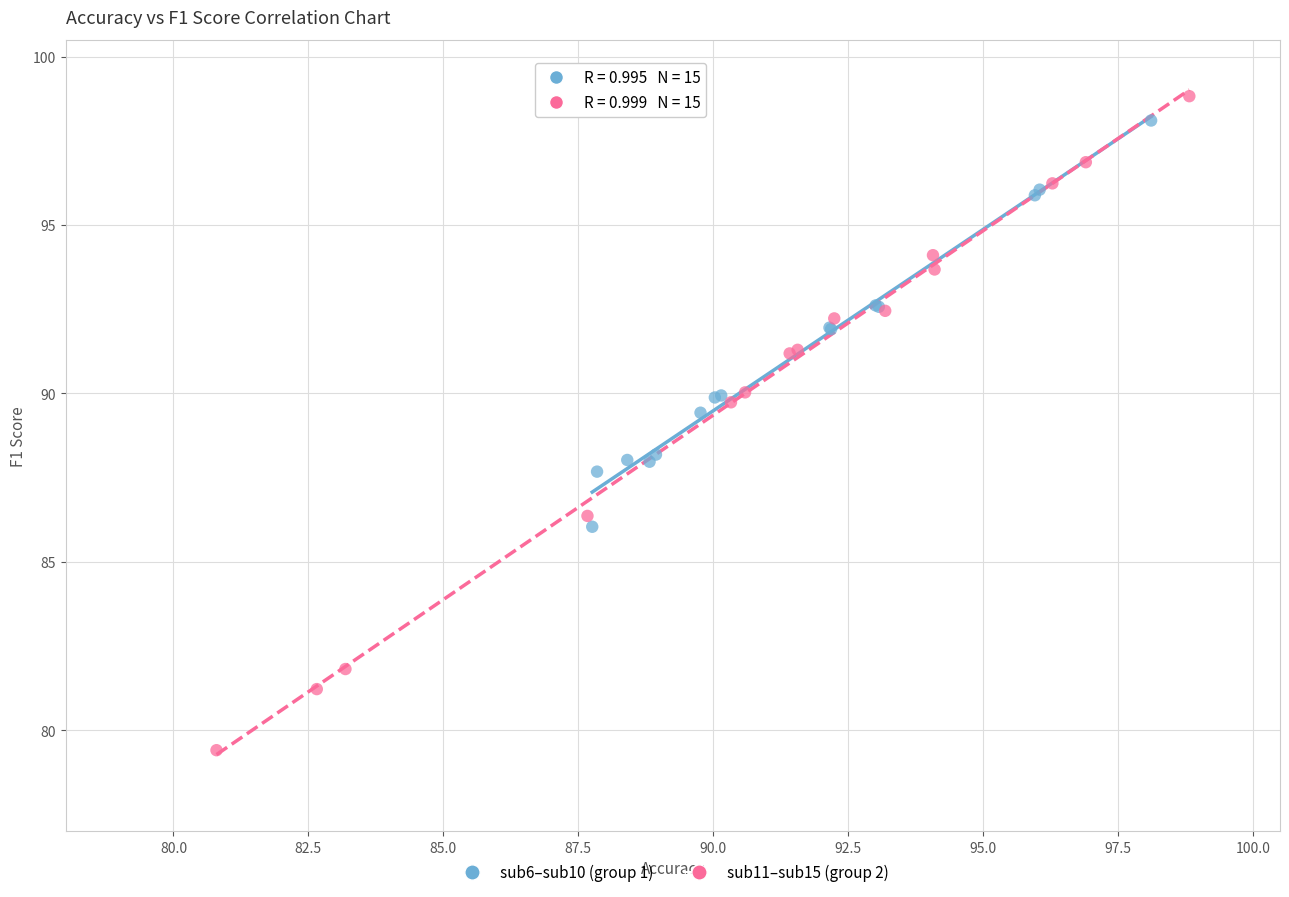

Which series has the largest Y range (max minus min)?

sub11–sub15 (group 2)